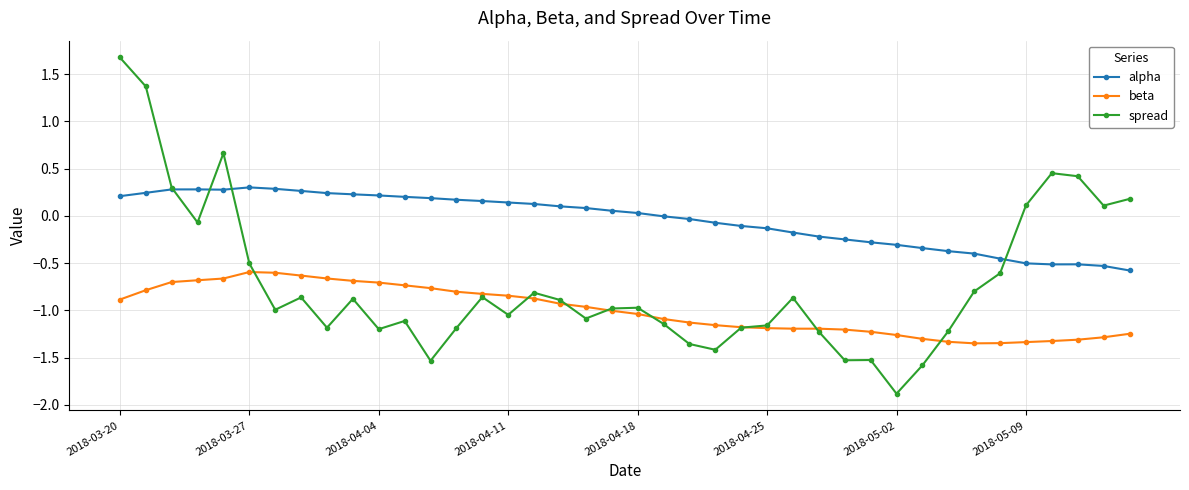

Which series has the widest spread of values?

spread